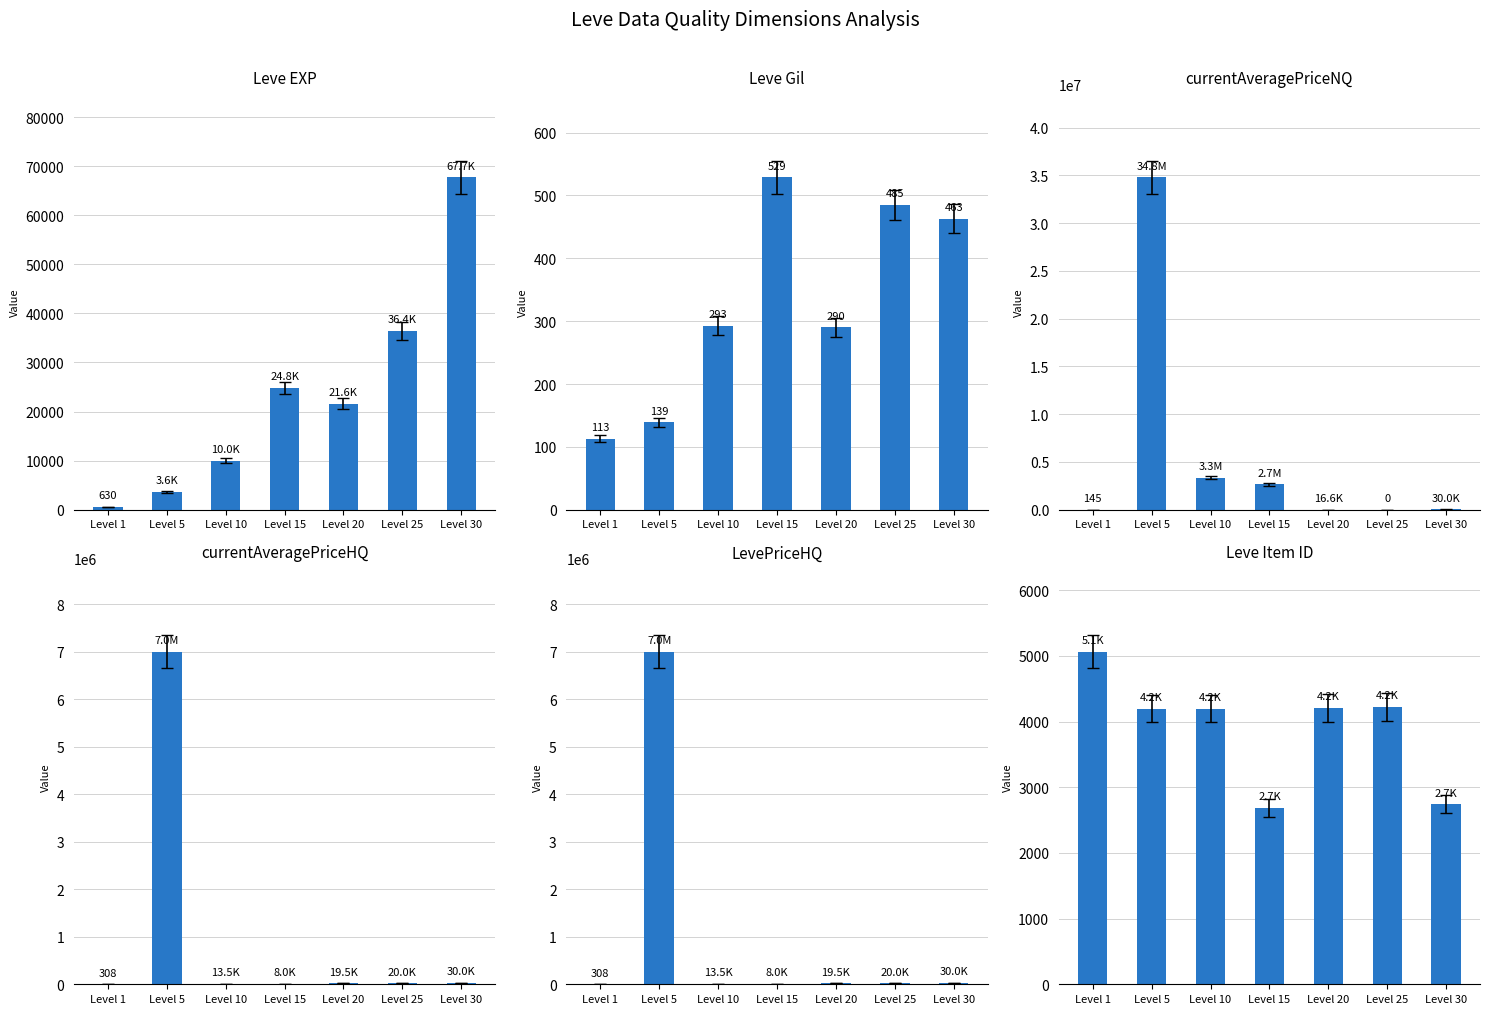

What are all the series names shown in the legend?

Leve EXP, Leve Gil, currentAveragePriceNQ, currentAveragePriceHQ, LevePriceHQ, Leve Item ID